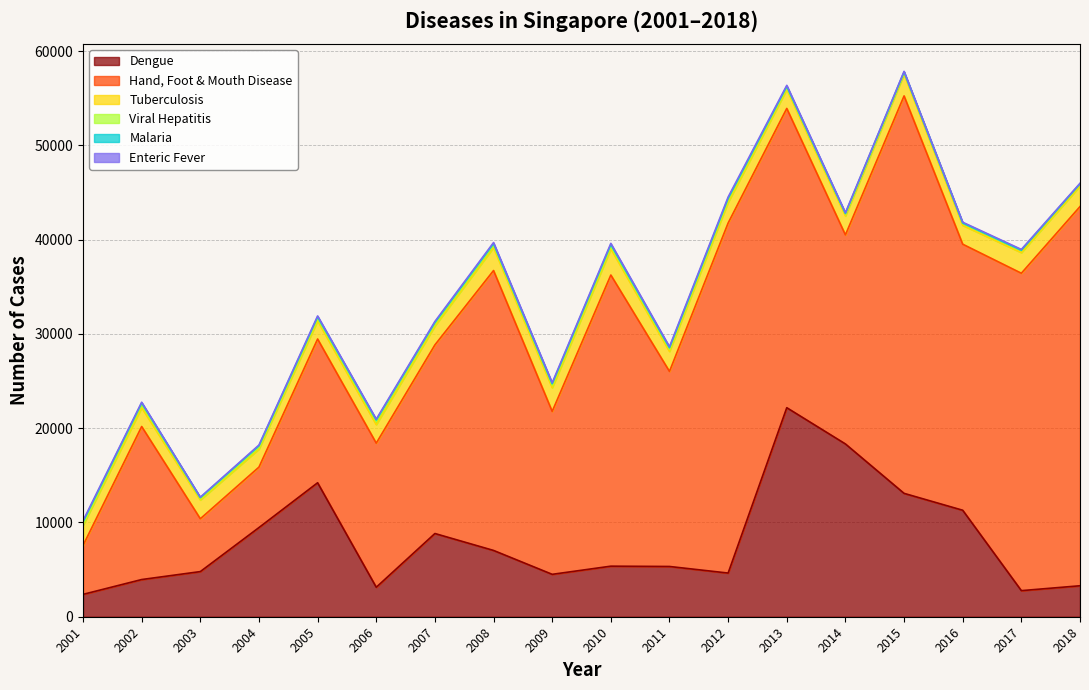

True or false: Hand, Foot & Mouth Disease and Enteric Fever intersect in this chart.

False